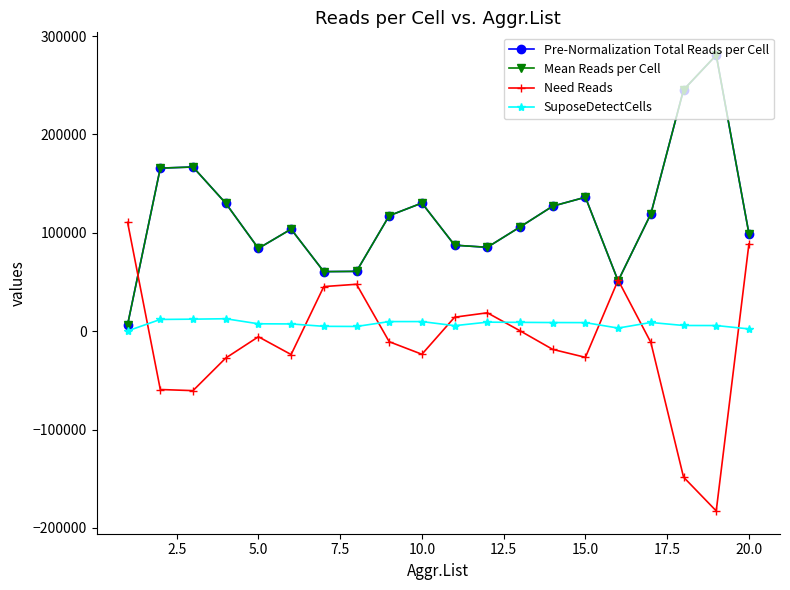

Does the chart have visible grid lines?

No